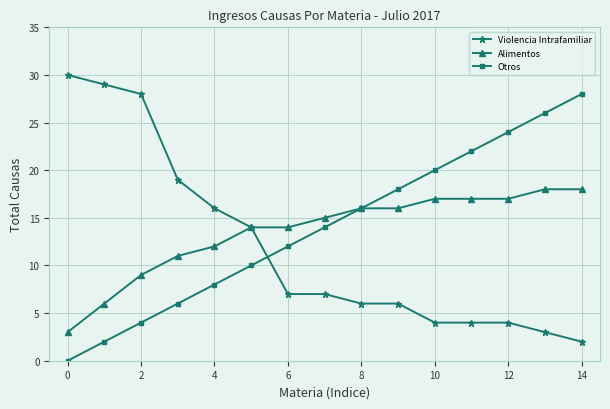

At how many categories does at least one series exceed 10?

15